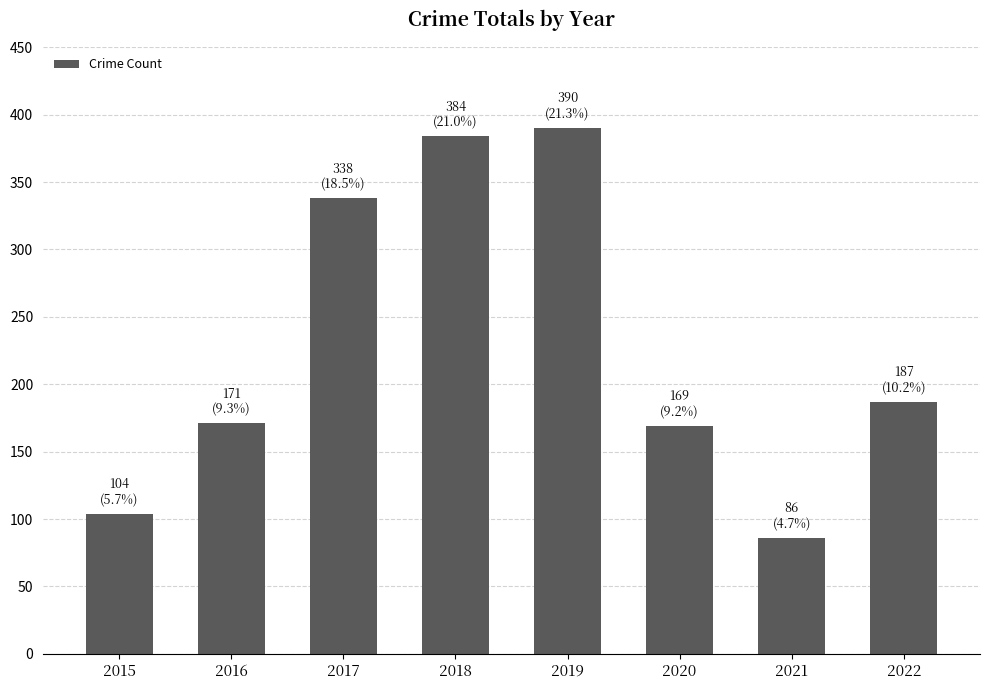

True or false: the data shows 169 at 2020.

True